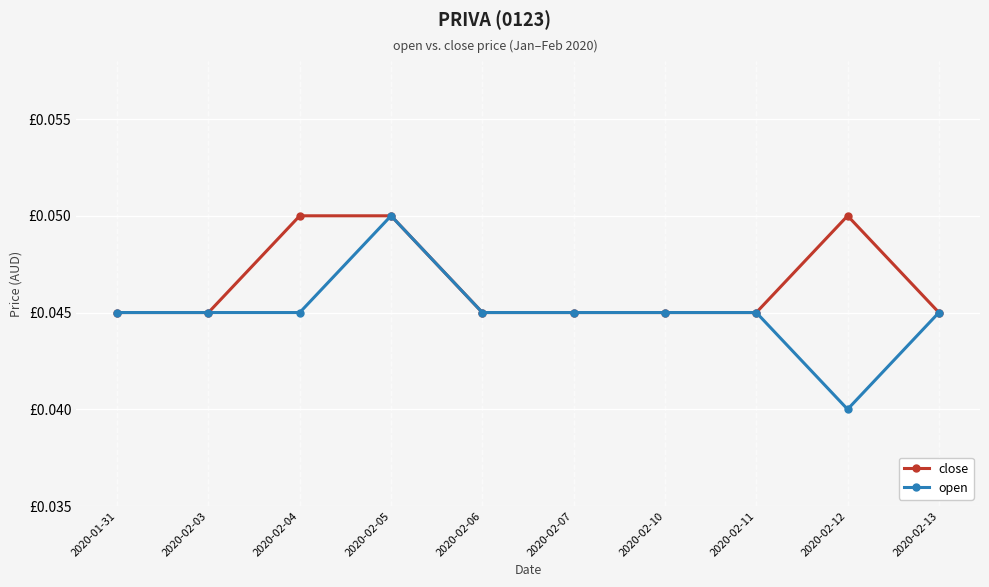

Does the chart have visible grid lines?

Yes